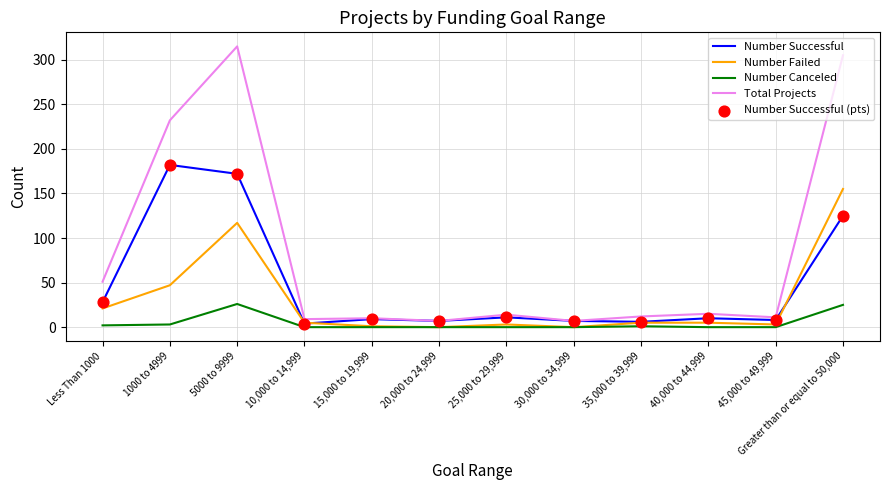

Which series has the largest range (max minus min)?

Total Projects